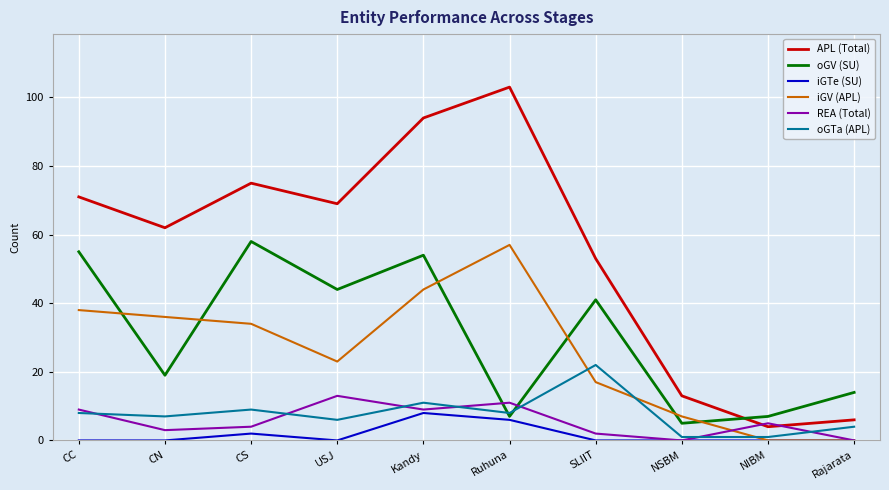

How many times do oGTa (APL) and oGV (SU) cross each other?

2